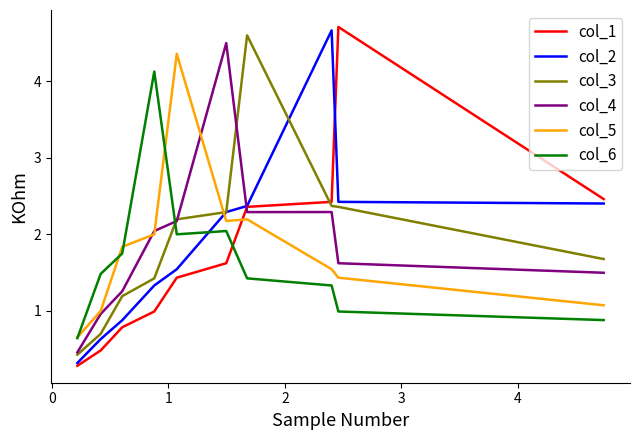

Which series has the largest range (max minus min)?

col_1